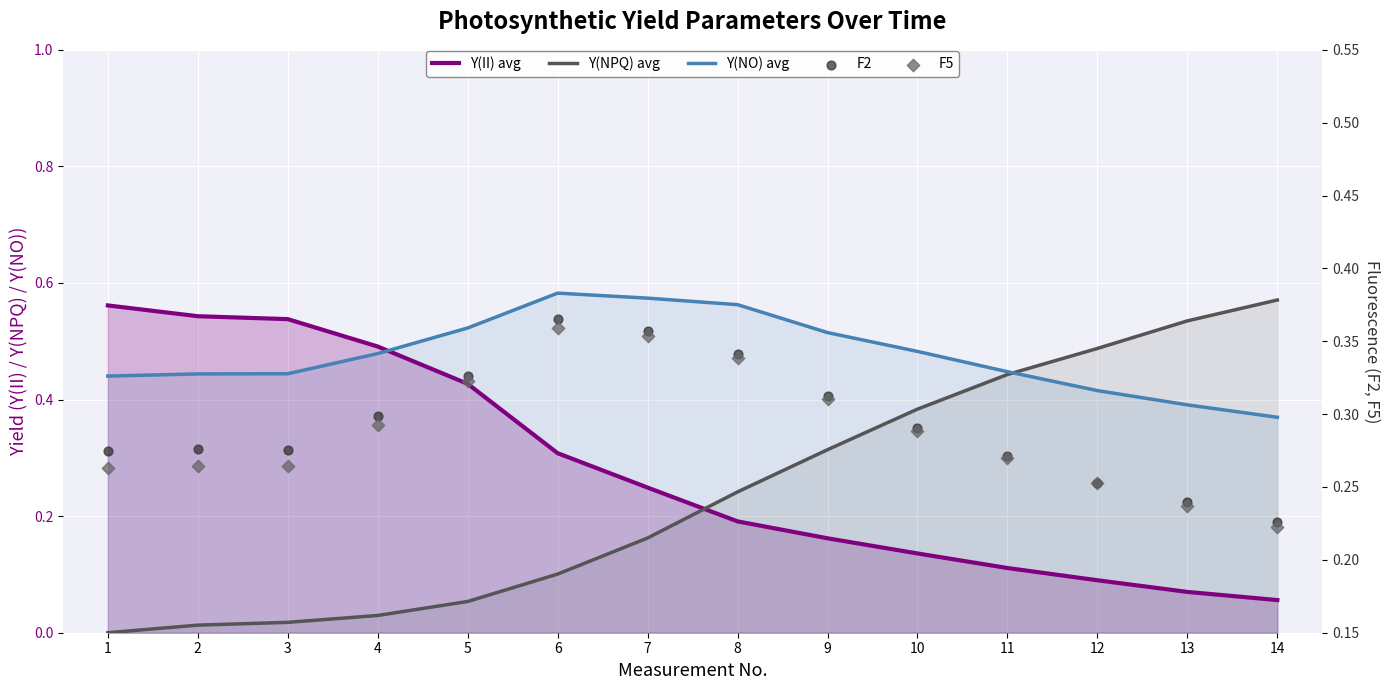

At which category is the sum across all series the highest?

6